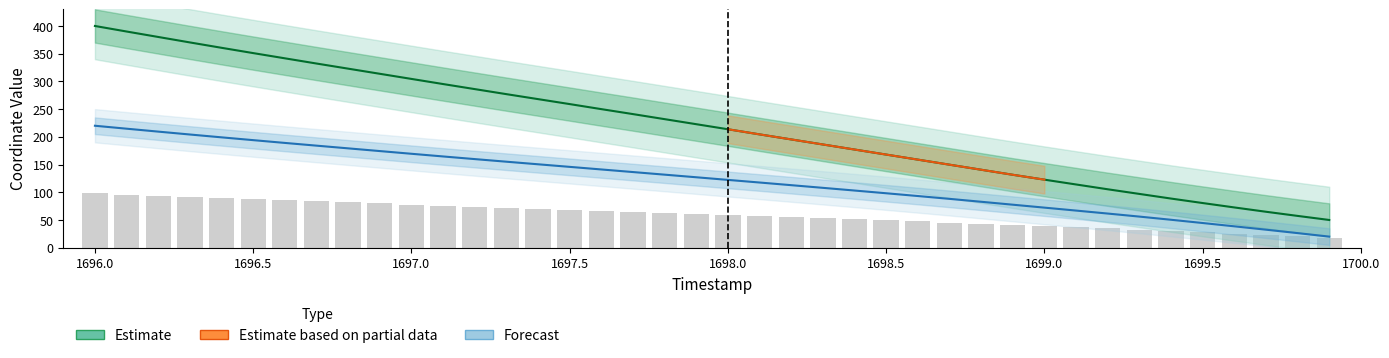

What is the label of the 6th bar from the left?

1696.5